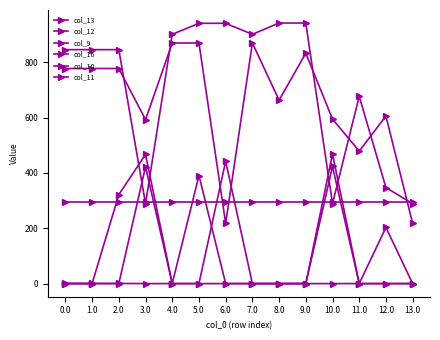

List the series in order of their peak value, lowest first.

col_13, col_16, col_10, col_9, col_12, col_11